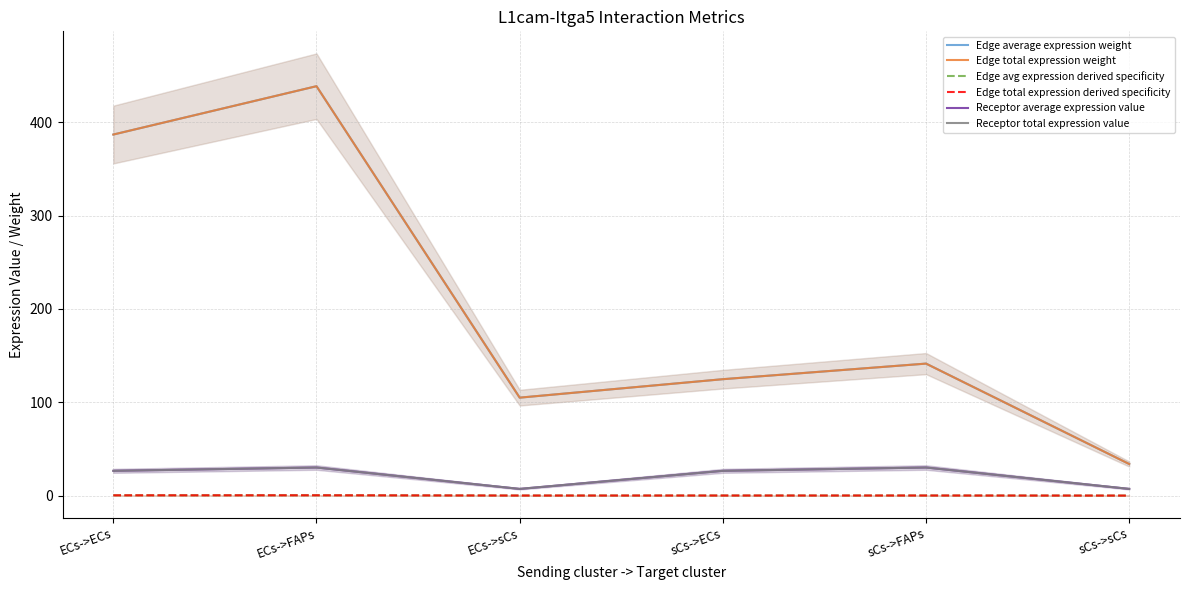

Which series has the largest range (max minus min)?

Edge average expression weight